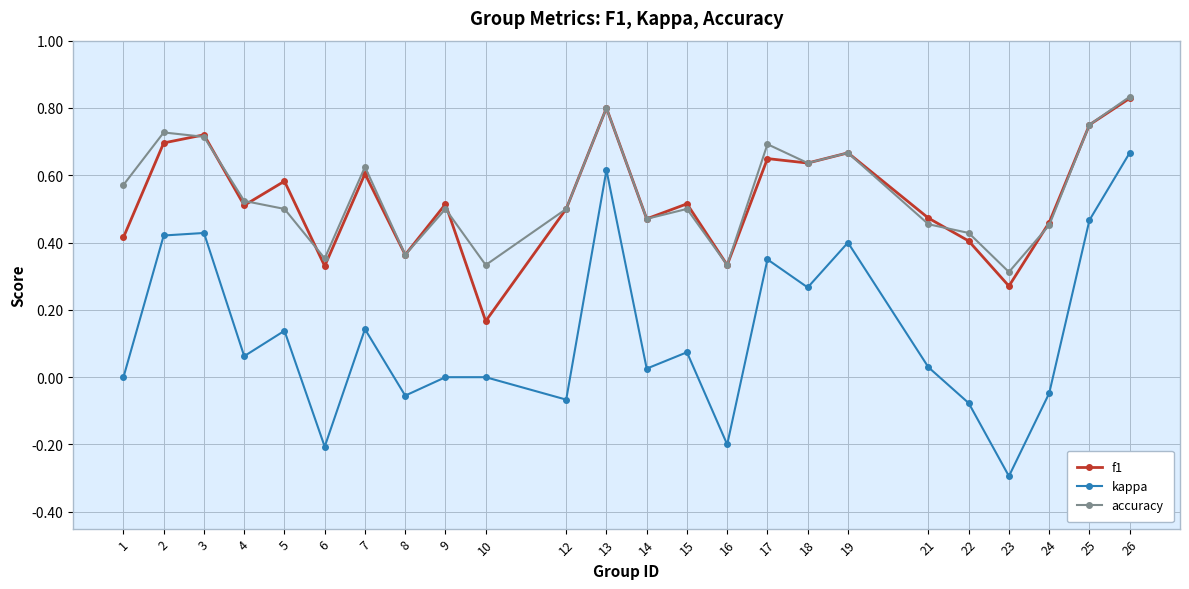

The accuracy series shows 0.4 at 6. True or false?

True